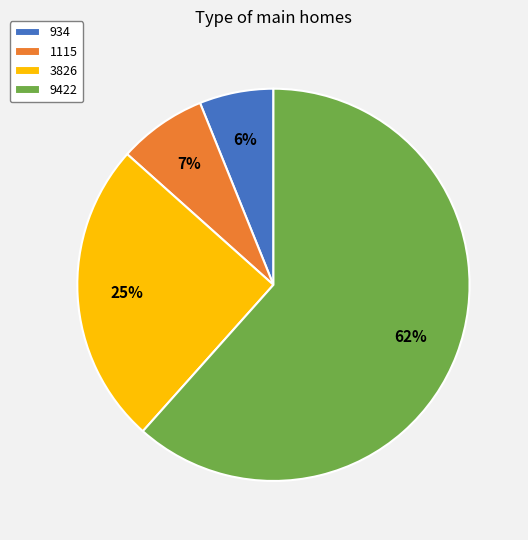

What is the largest slice in the pie chart?

9422